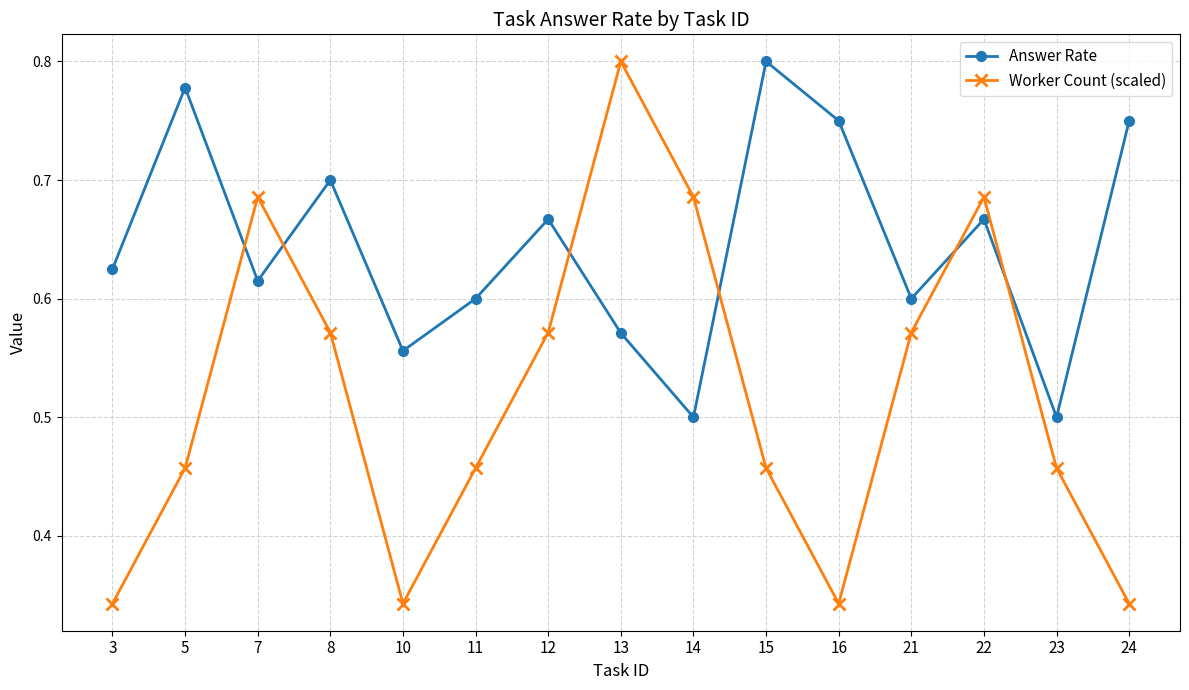

Is it true that Worker Count (scaled) equals 0.3 at 23?

False